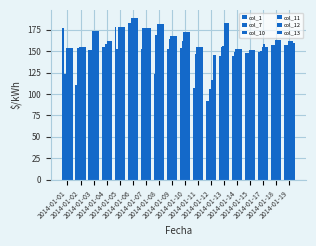

List the labels in order of col_11 value, largest first.

2014-01-06, 2014-01-13, 2014-01-08, 2014-01-05, 2014-01-07, 2014-01-03, 2014-01-10, 2014-01-09, 2014-01-18, 2014-01-04, 2014-01-19, 2014-01-17, 2014-01-11, 2014-01-02, 2014-01-01, 2014-01-14, 2014-01-15, 2014-01-12